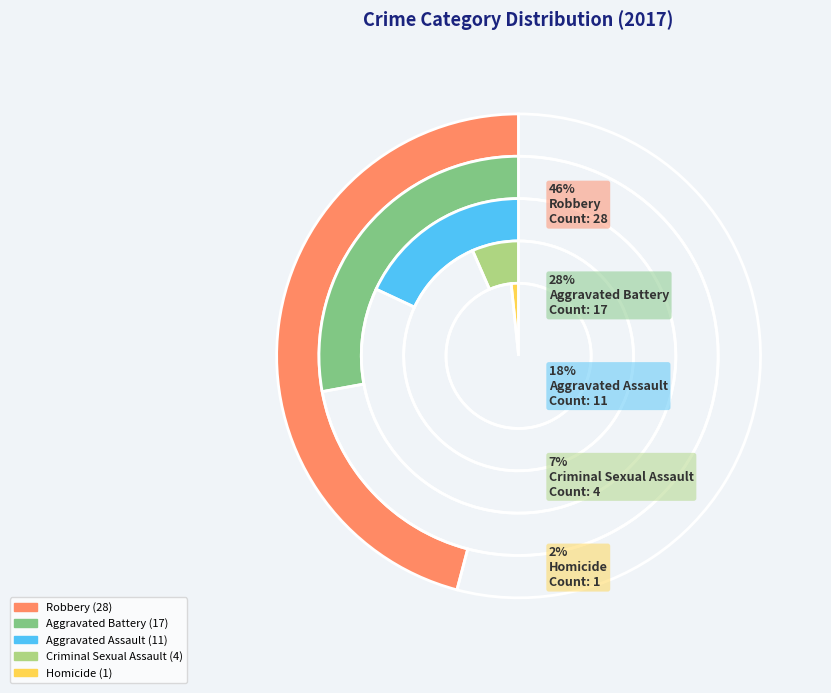

Which has a higher value, Aggravated Battery or Homicide?

Aggravated Battery